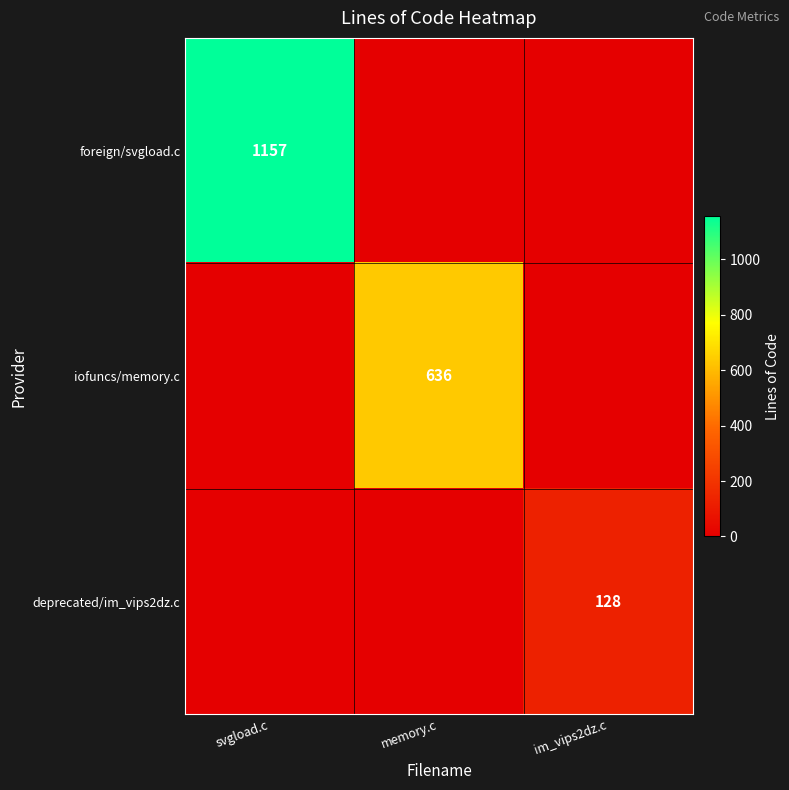

Is the value of foreign/svgload.c at svgload.c greater than the value of iofuncs/memory.c at memory.c?

Yes